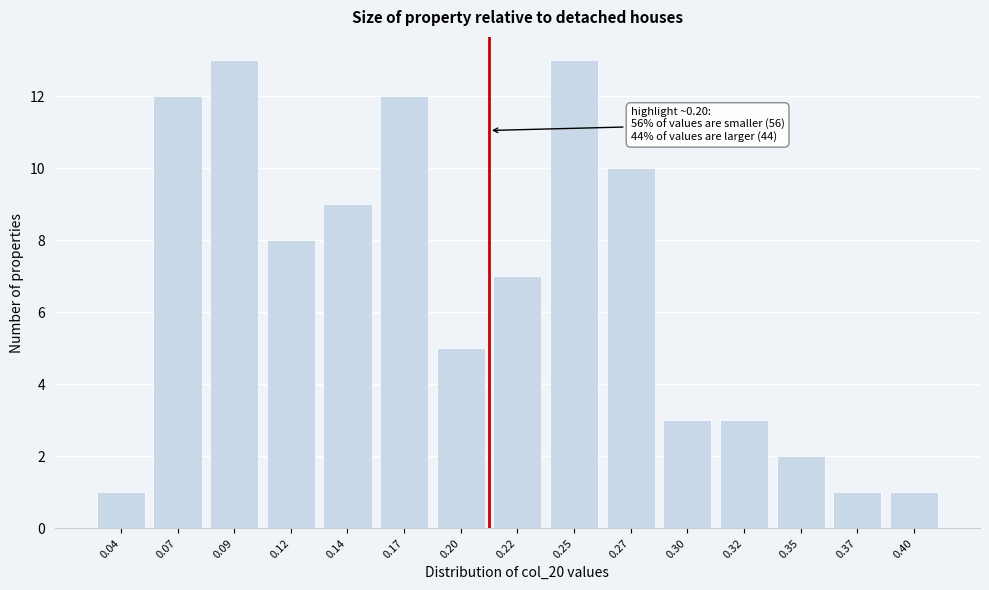

Reading left to right, transcribe all the data shown in this chart.

1	12	13	8	9	12	5	7	13	10	3	3	2	1	1